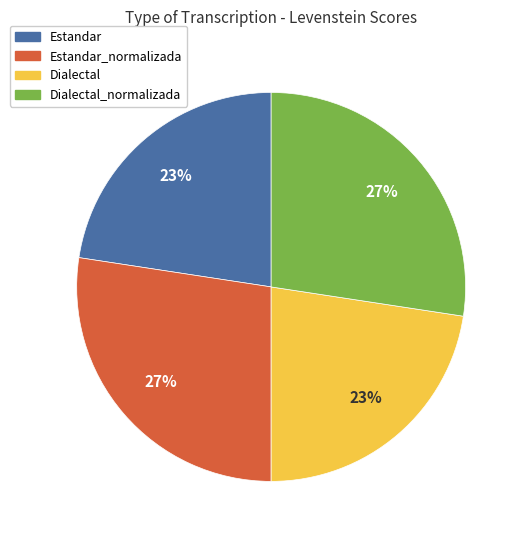

Is there a majority slice in this chart?

No